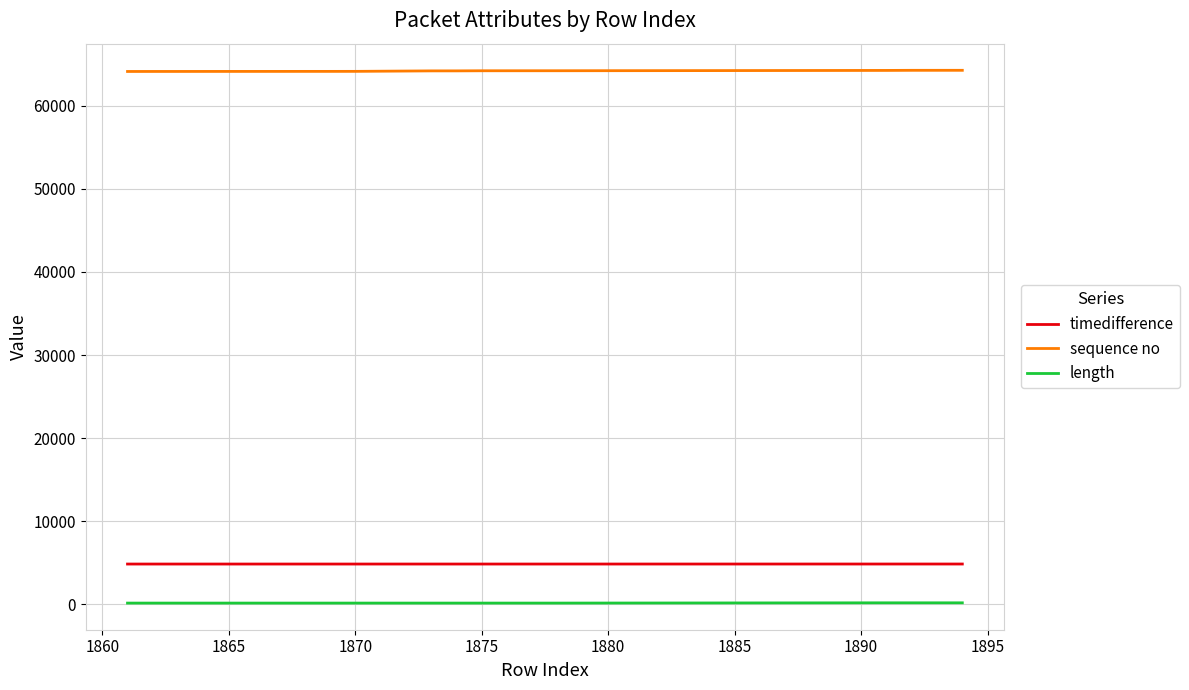

What is the maximum value for sequence no?

64262.0